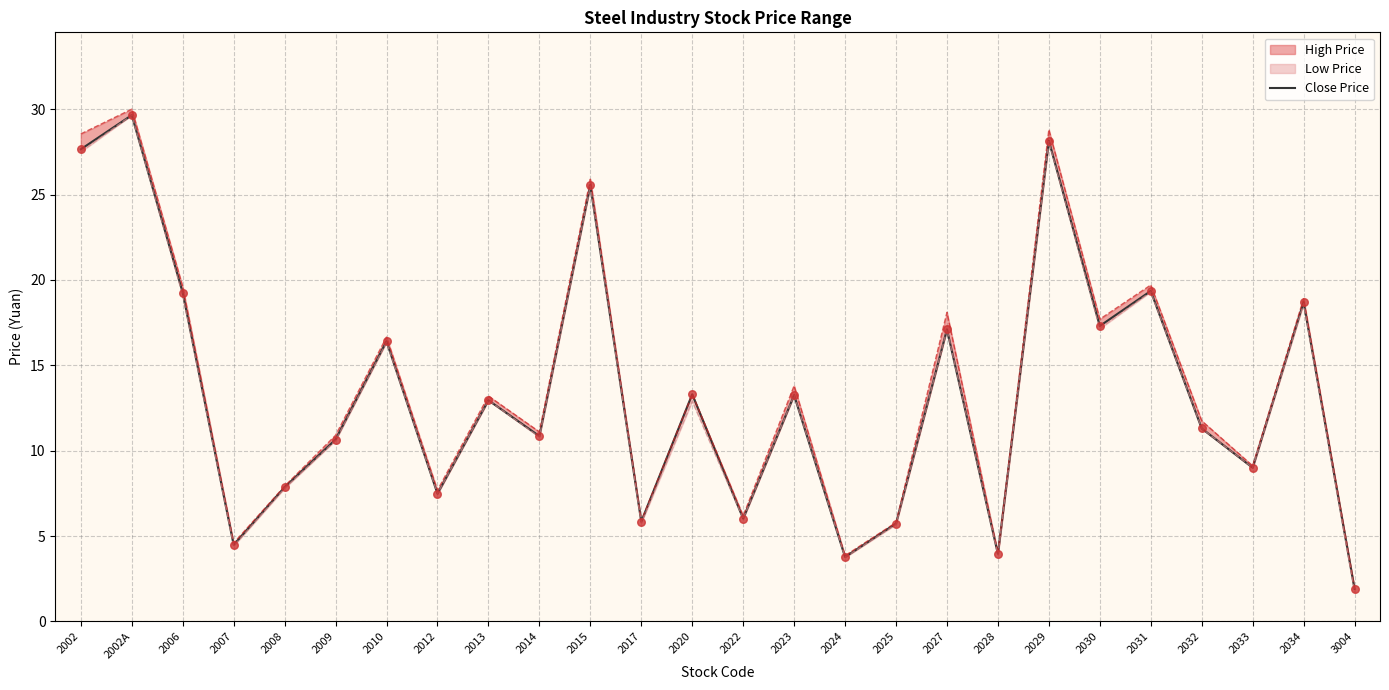

Approximately how many times larger is the value at 2007 compared to 2010?

0.3